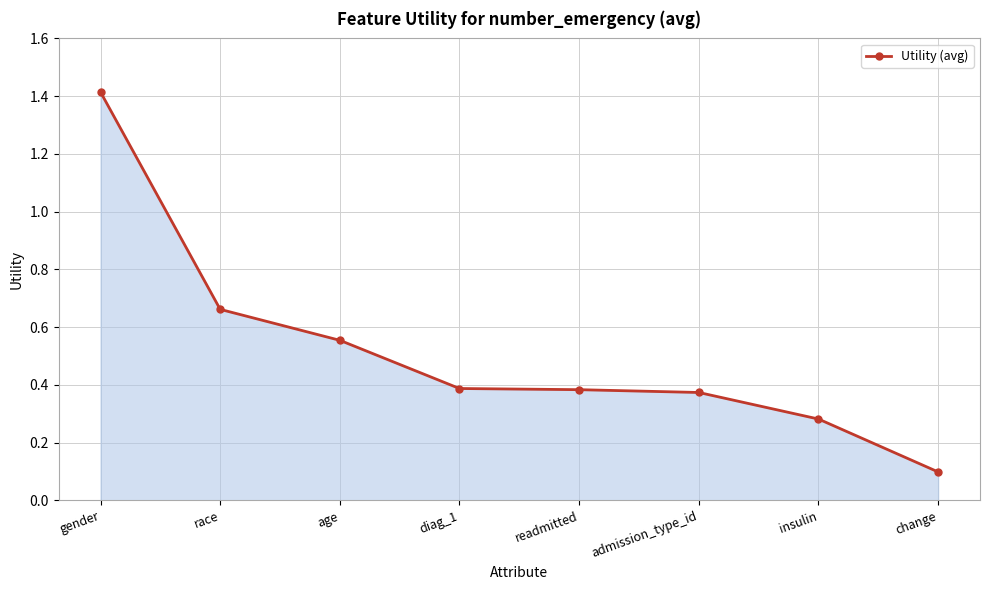

What is the difference between the maximum and minimum values?

1.3